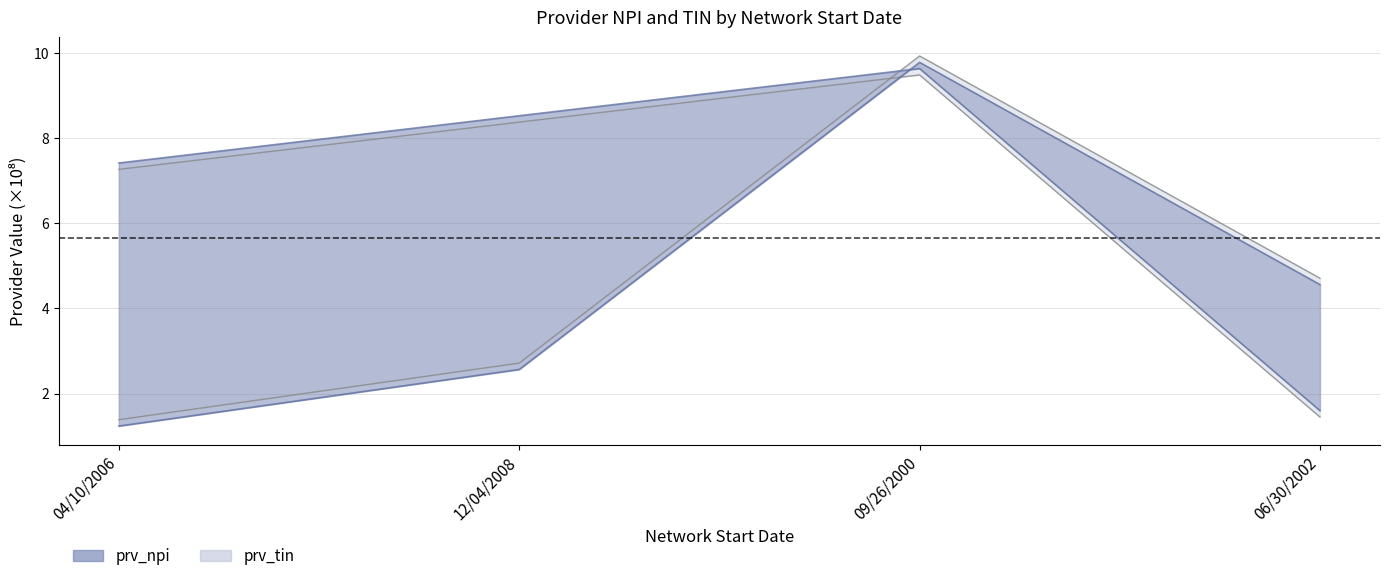

True or false: prv_tin has a value of 0.3 at 06/30/2002.

False